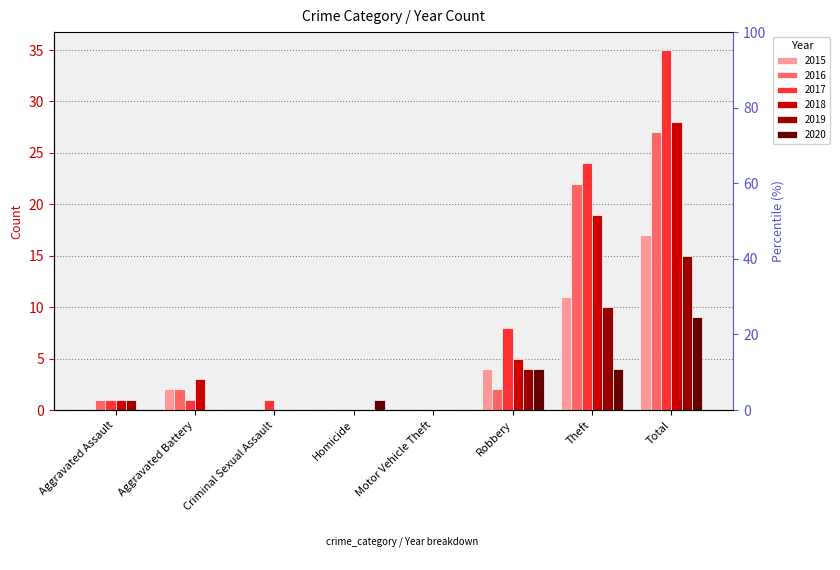

What position from the left is Aggravated Battery?

2